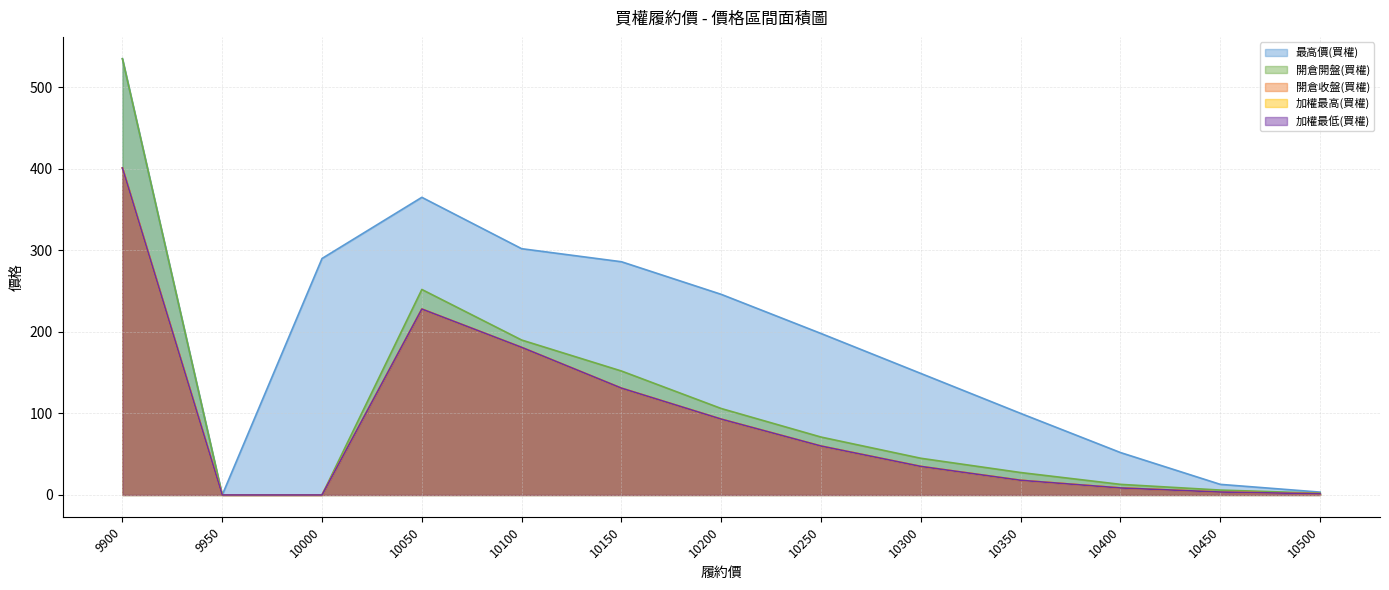

The value of 加權最低(買權) at 10050 is 228.0. True or false?

True